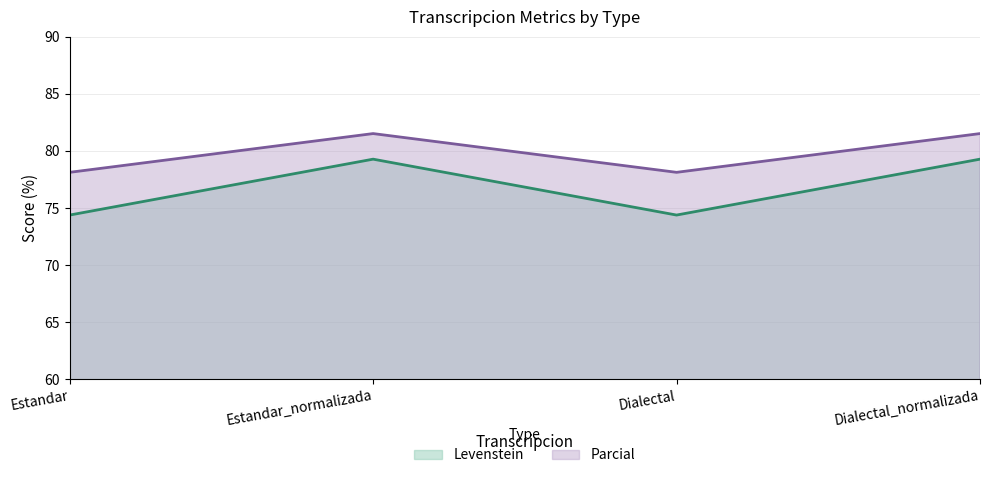

What is the total value across all series at Estandar_normalizada?

160.8